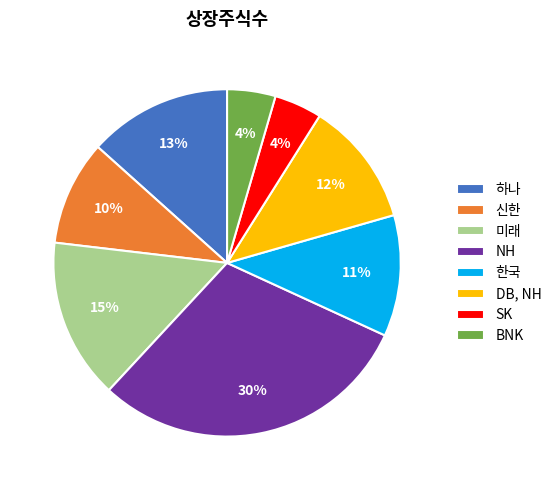

Which category has the biggest portion of the pie?

NH